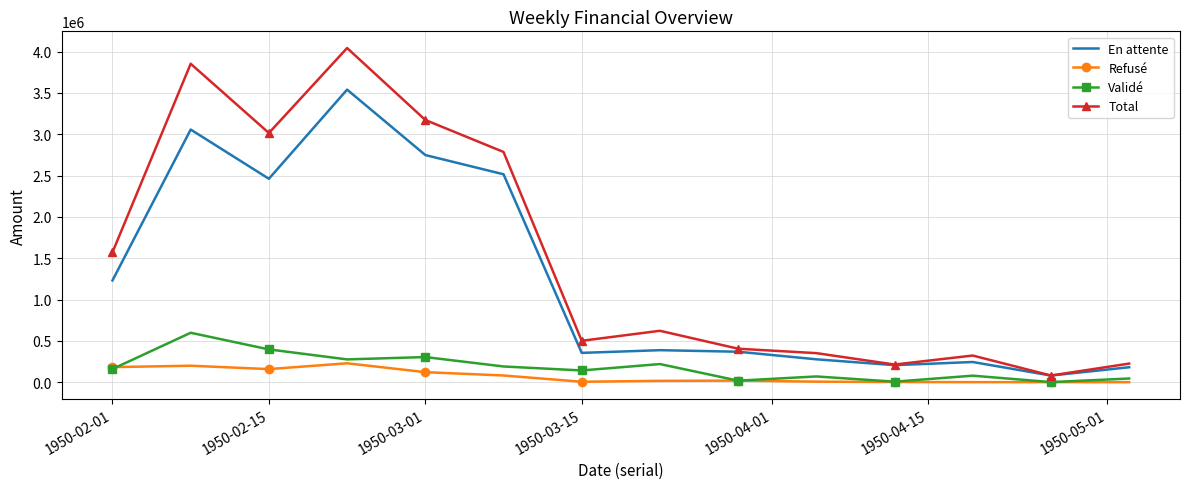

What is the average value of the Validé series?

178339.7